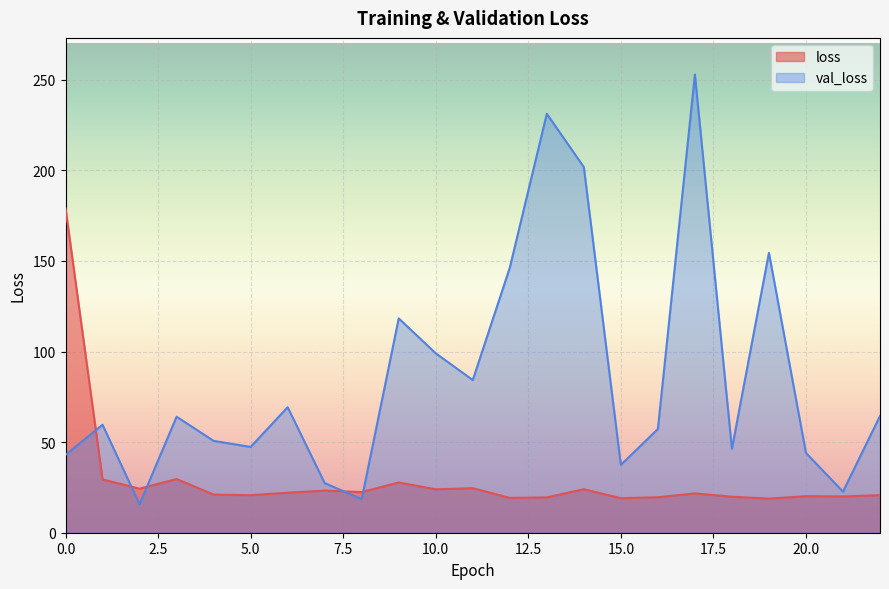

The val_loss series shows 59.6 at 1. True or false?

True